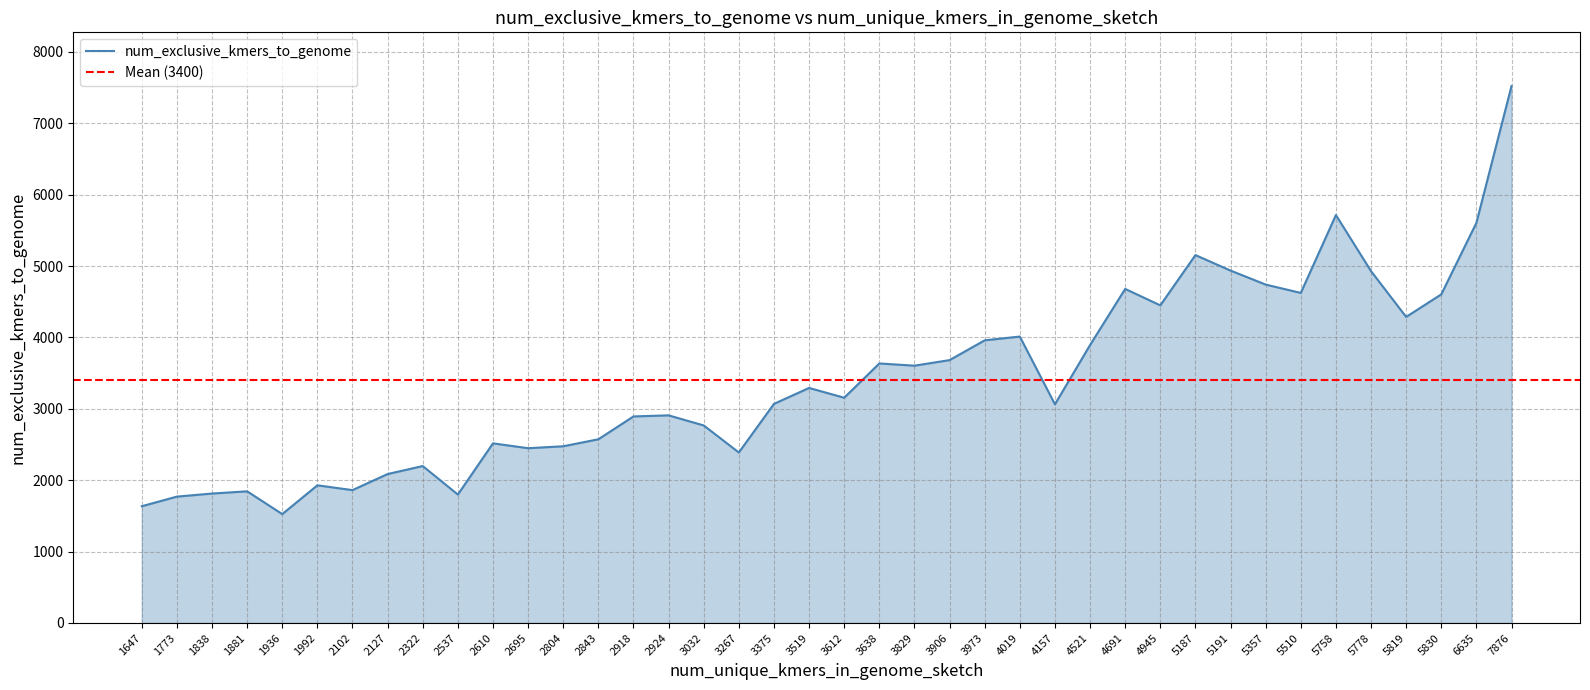

What is the ratio of the value at 2804 to the value at 5510?

0.5